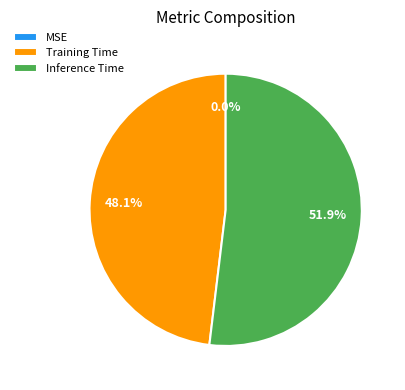

How many segments does this pie chart have?

3